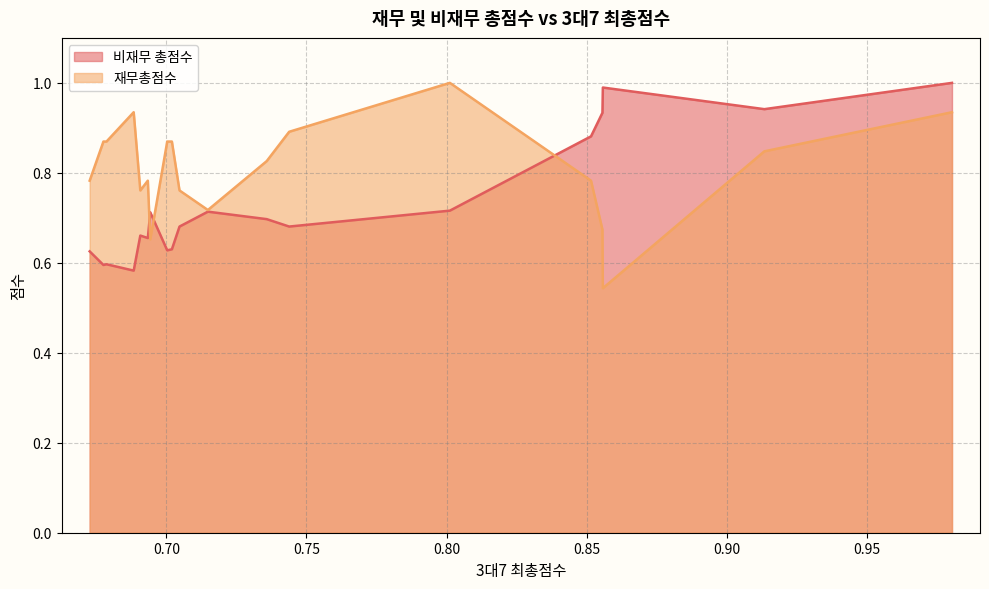

Which series has the largest total across all categories?

재무총점수